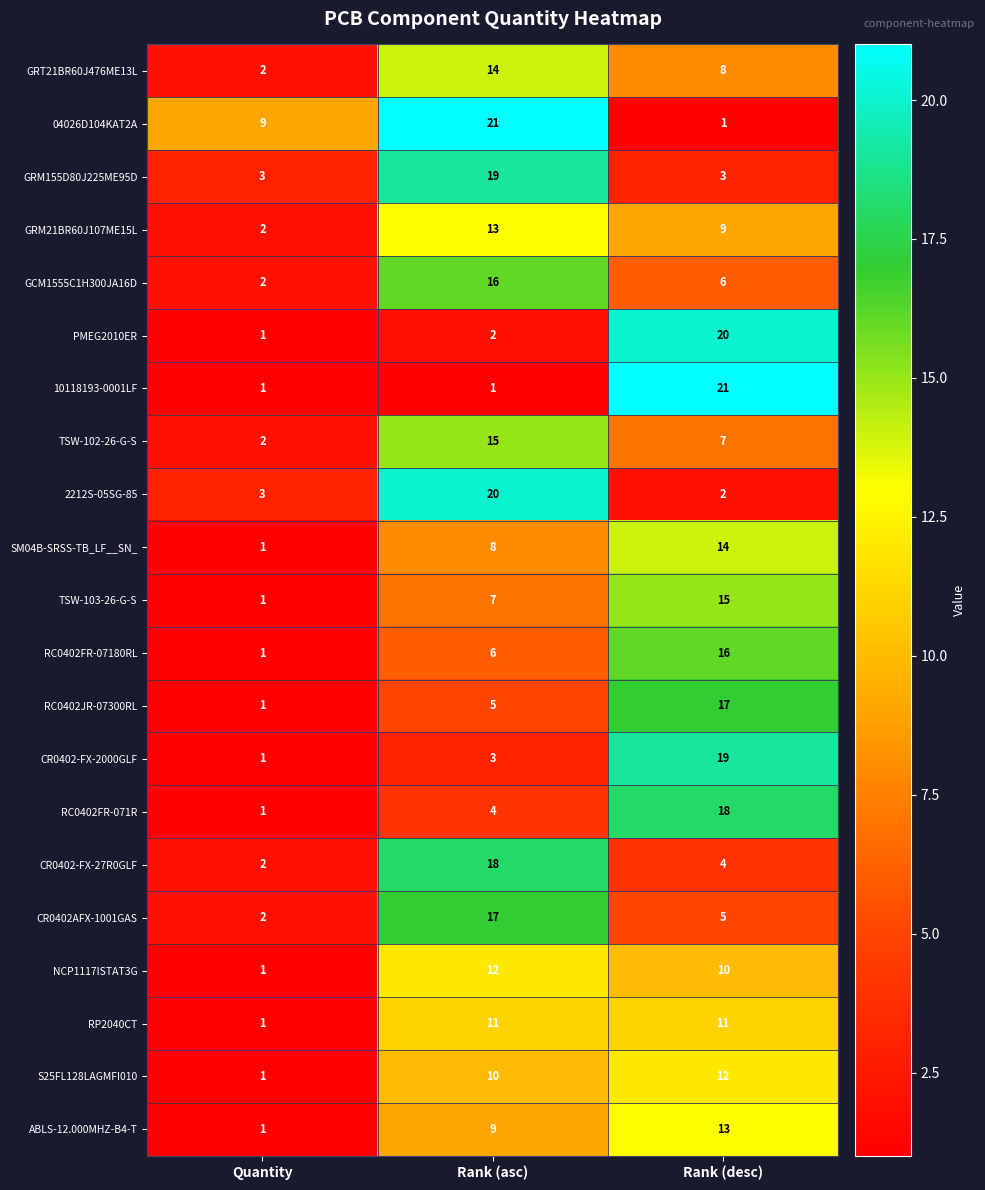

What is the spread (max minus min) of values at Rank (asc)?

20